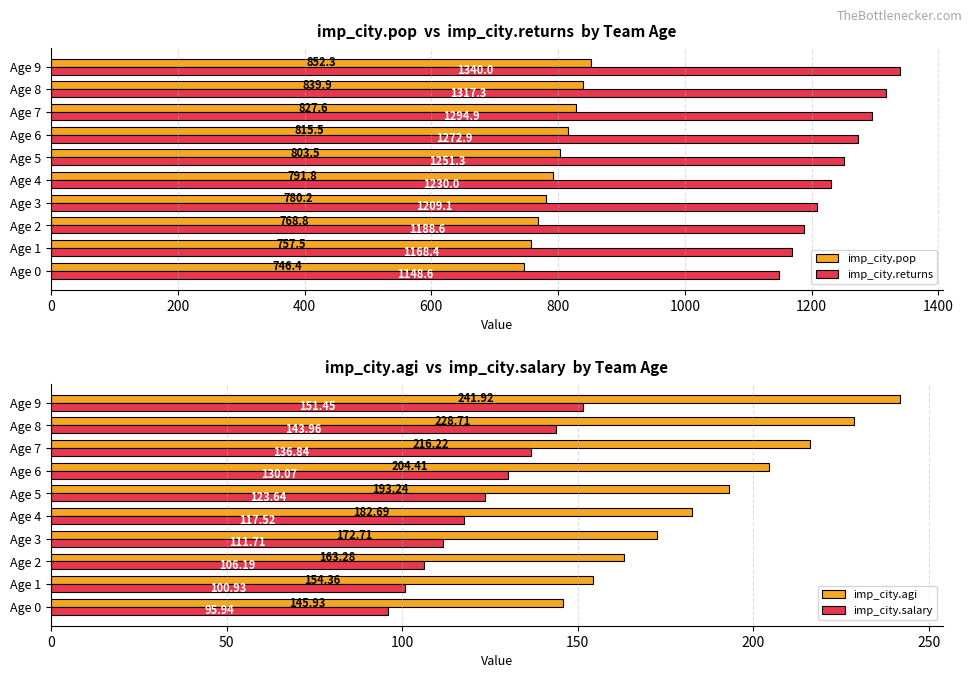

List the labels in order of imp_city.salary value, largest first.

Age 9, Age 8, Age 7, Age 6, Age 5, Age 4, Age 3, Age 2, Age 1, Age 0